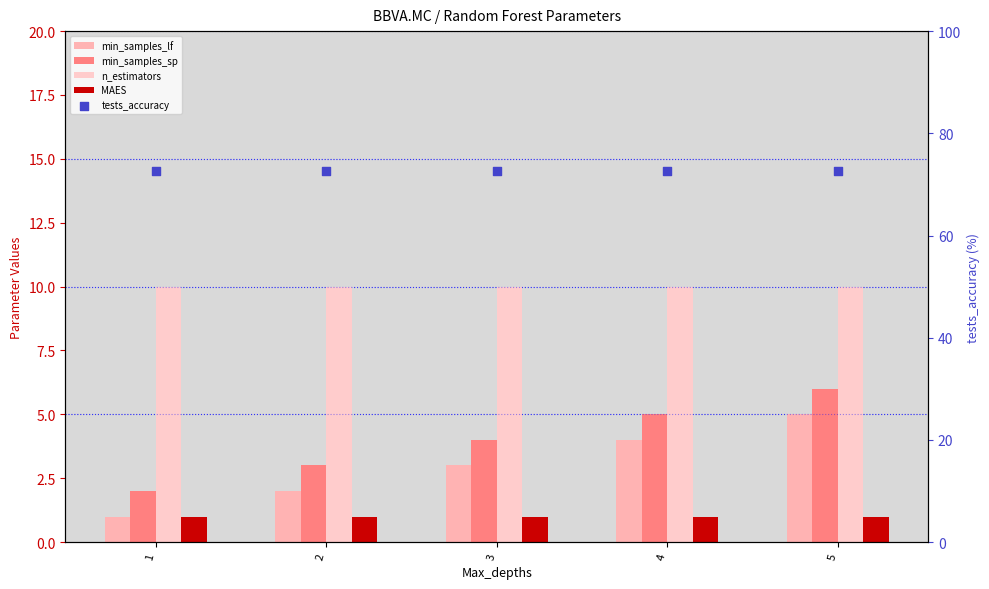

Which series contains the lowest Y value?

min_samples_lf